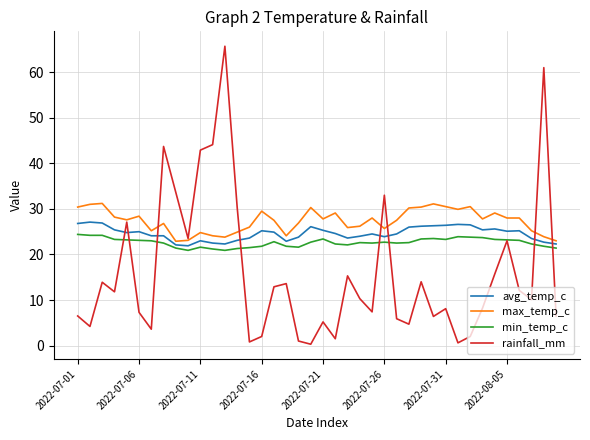

What are all the series names shown in the legend?

avg_temp_c, max_temp_c, min_temp_c, rainfall_mm